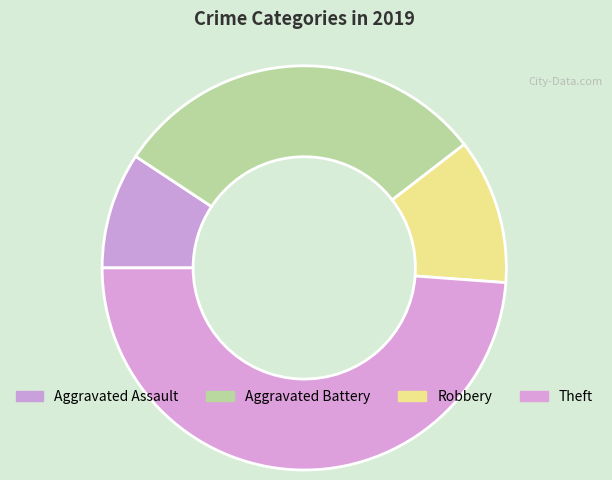

To the nearest percent, what portion does Aggravated Assault represent?

9%